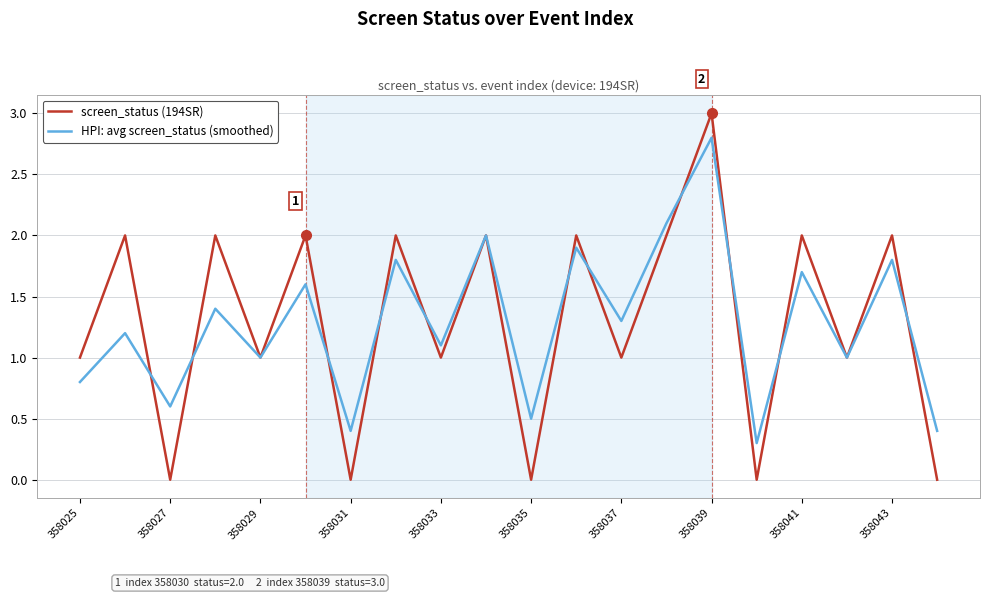

What is the maximum value shown in the chart?

3.0